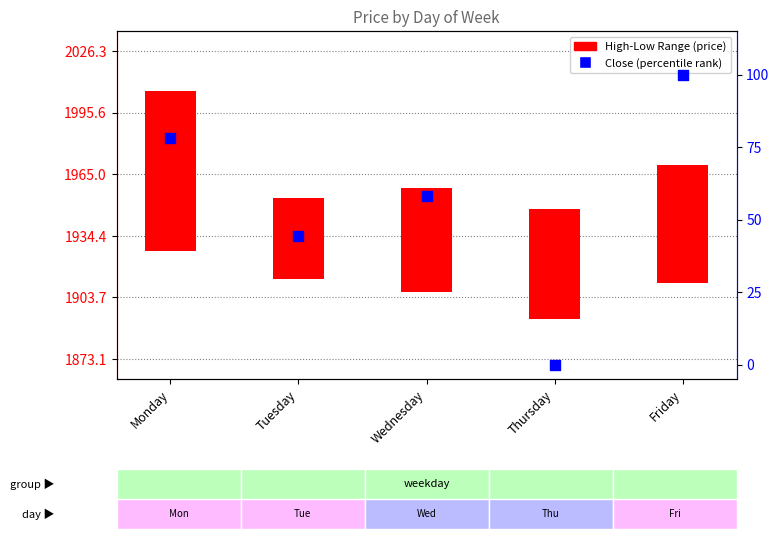

Is the value of High-Low Range (price) at Thursday greater than the value of Close (percentile rank) at Wednesday?

No